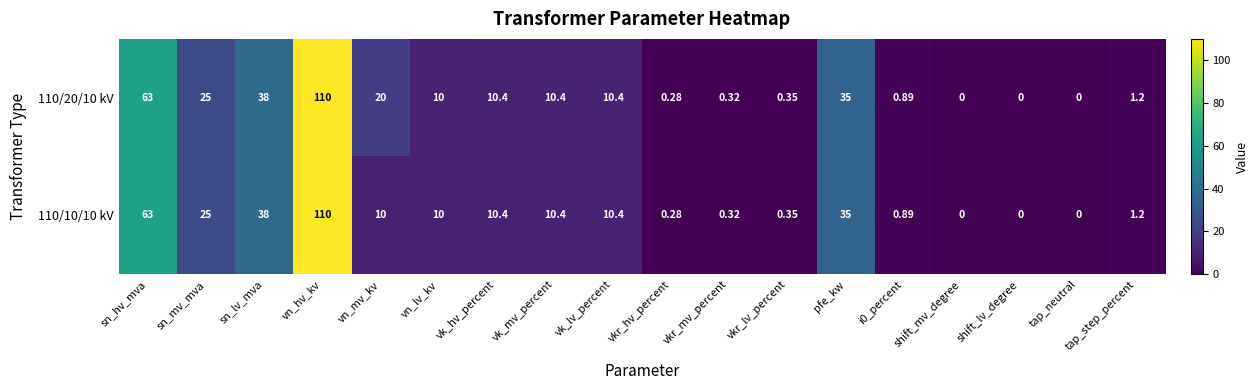

Which category has the highest value in the 110/20/10 kV series?

vn_hv_kv